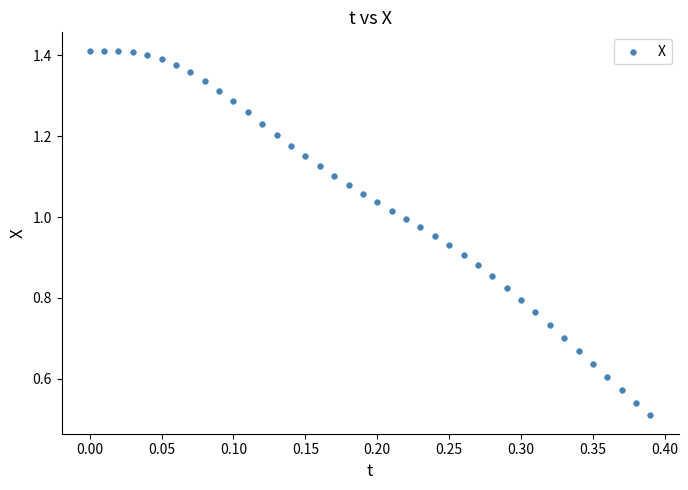

What is the range of X values (max minus min)?

0.4